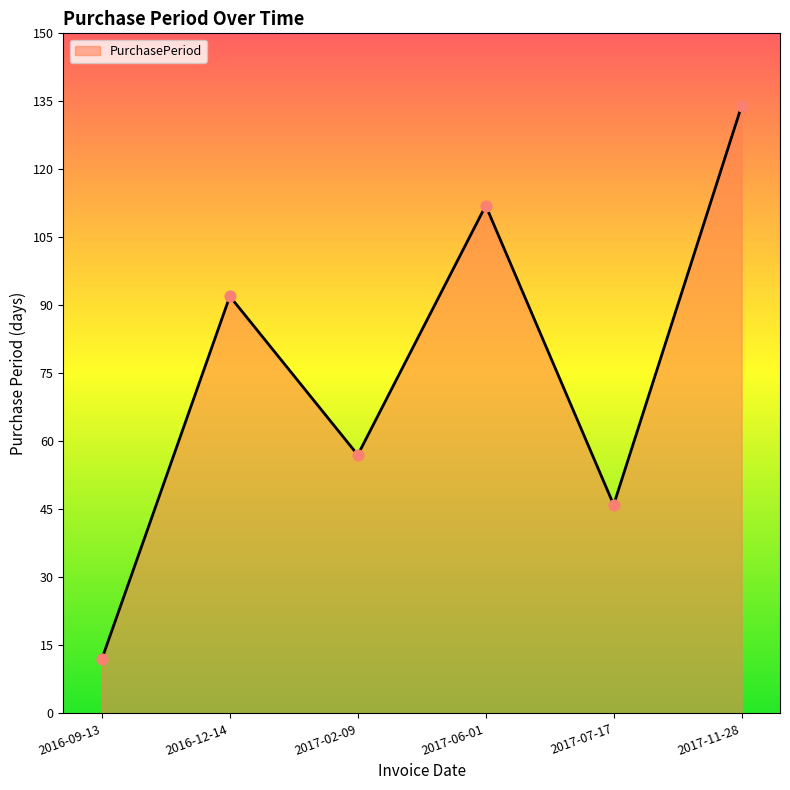

Between 2016-12-14 and 2016-09-13, which is larger?

2016-12-14